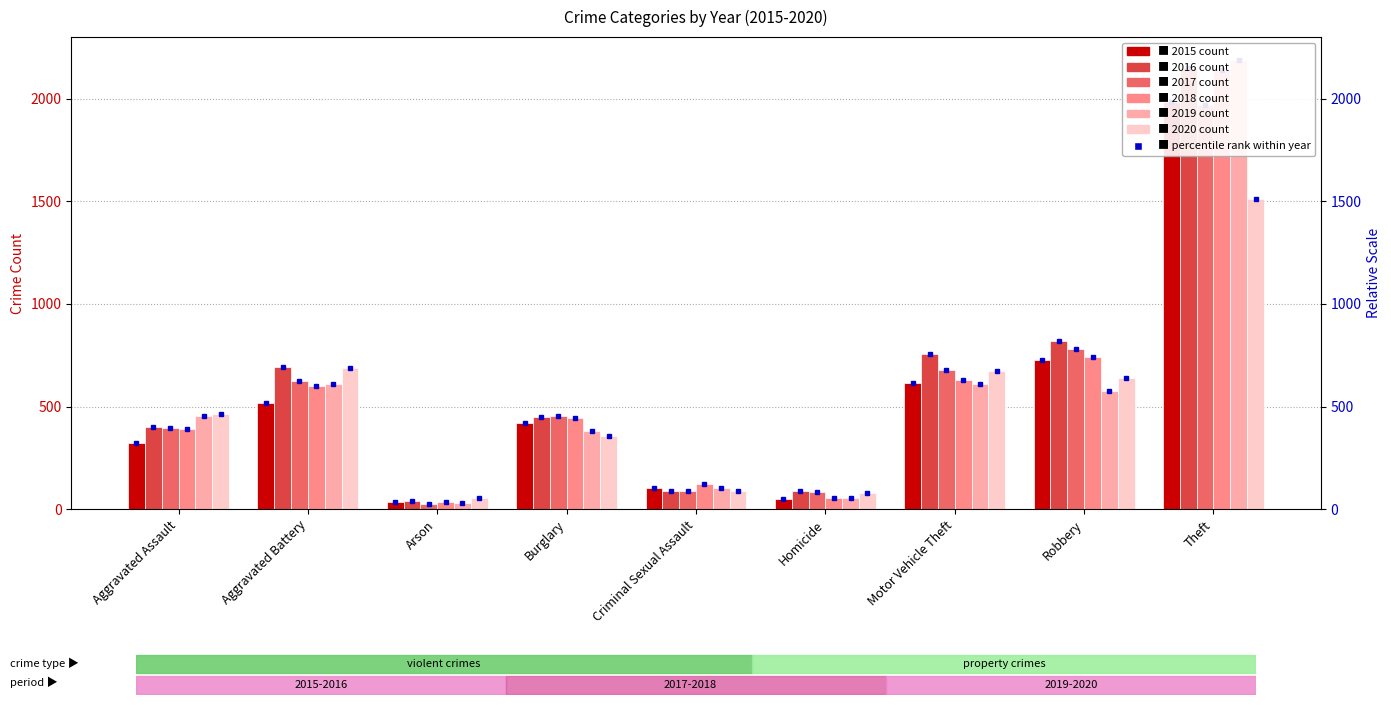

How many distinct data groups are displayed?

6